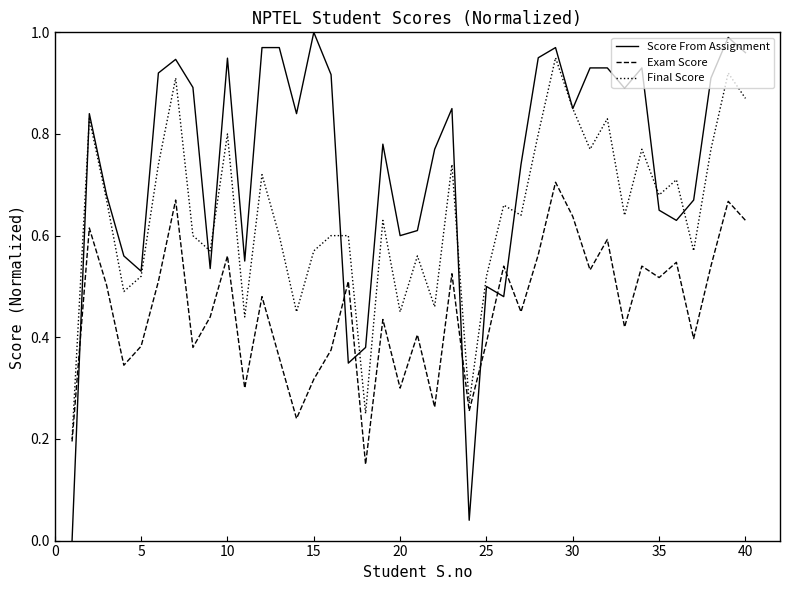

Which series has the largest total across all categories?

Score From Assignment